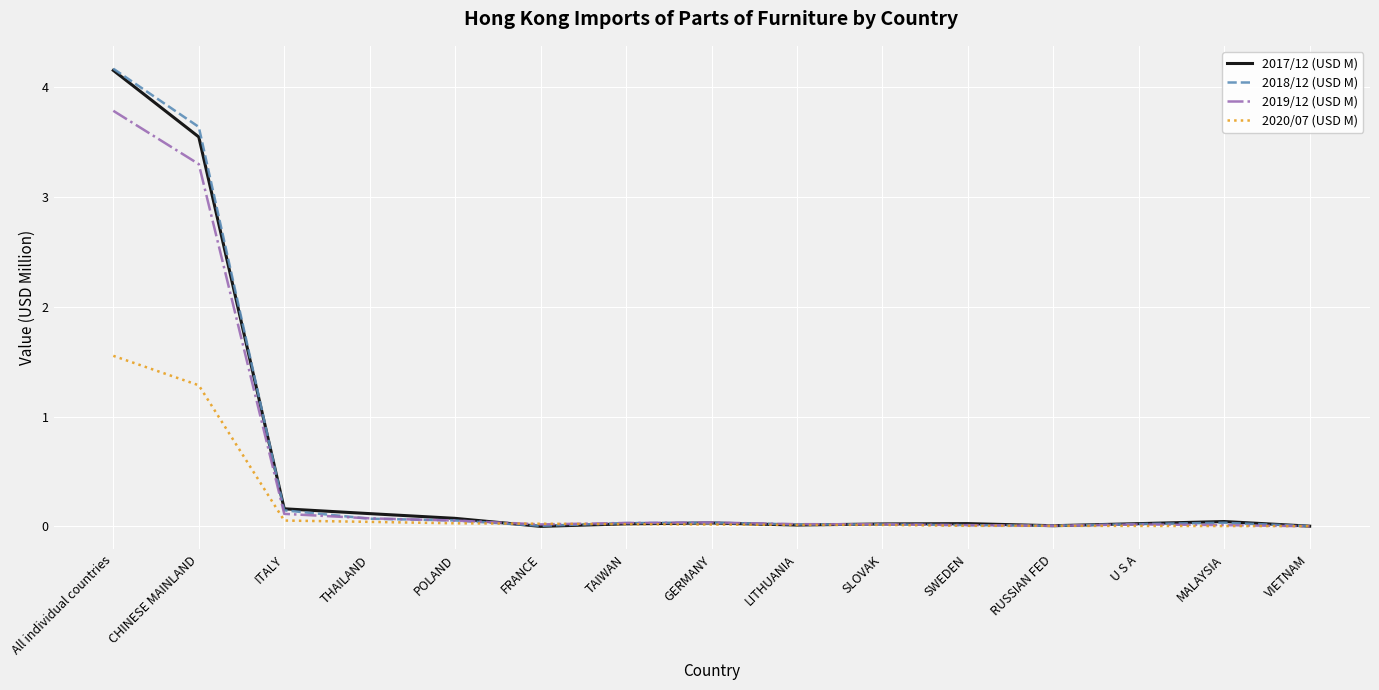

What is the maximum value for 2019/12 (USD M)?

3.8